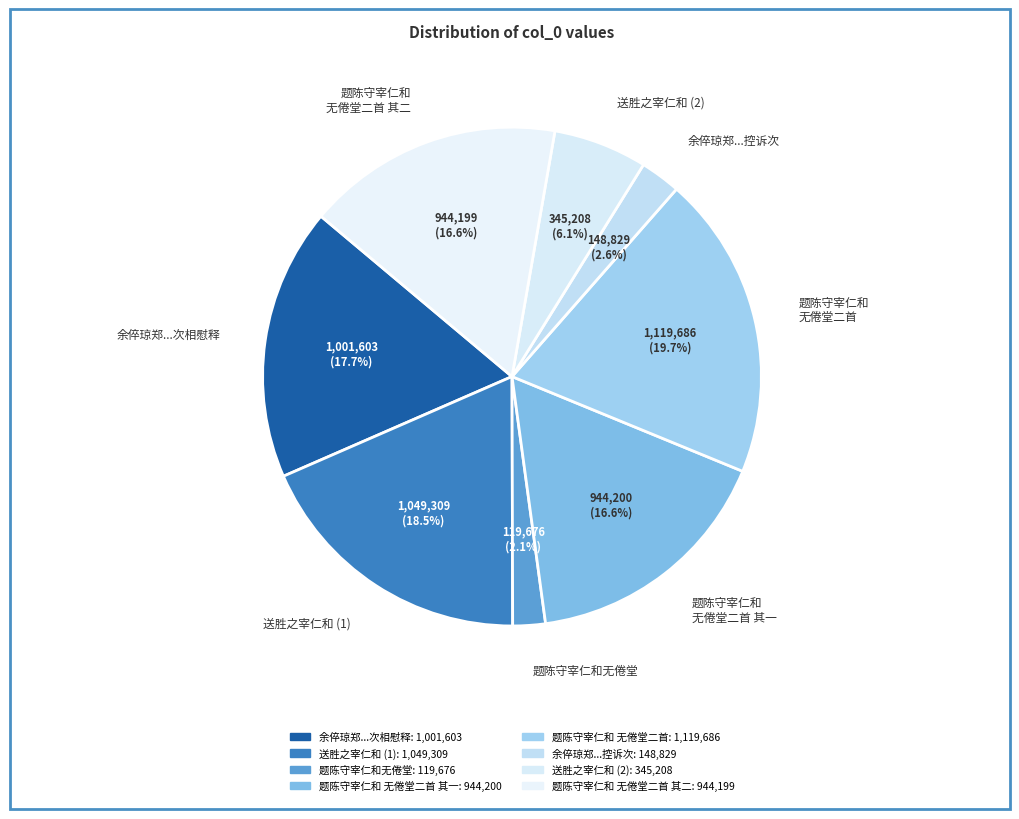

Combined, do 题陈守宰仁和无倦堂 and 余倅琼郑...控诉次 account for over 50%?

No